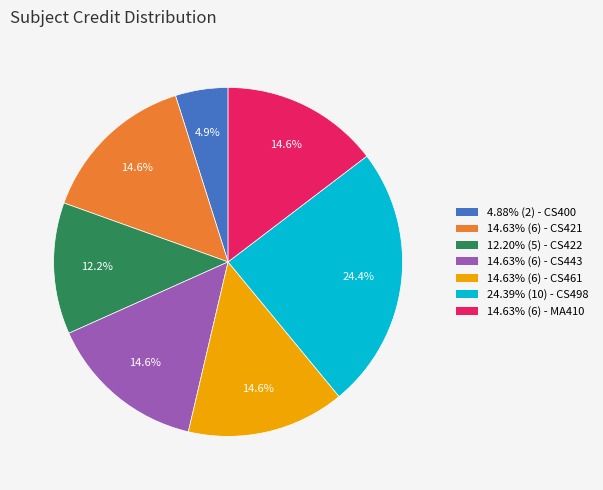

Does any single category account for the majority?

No